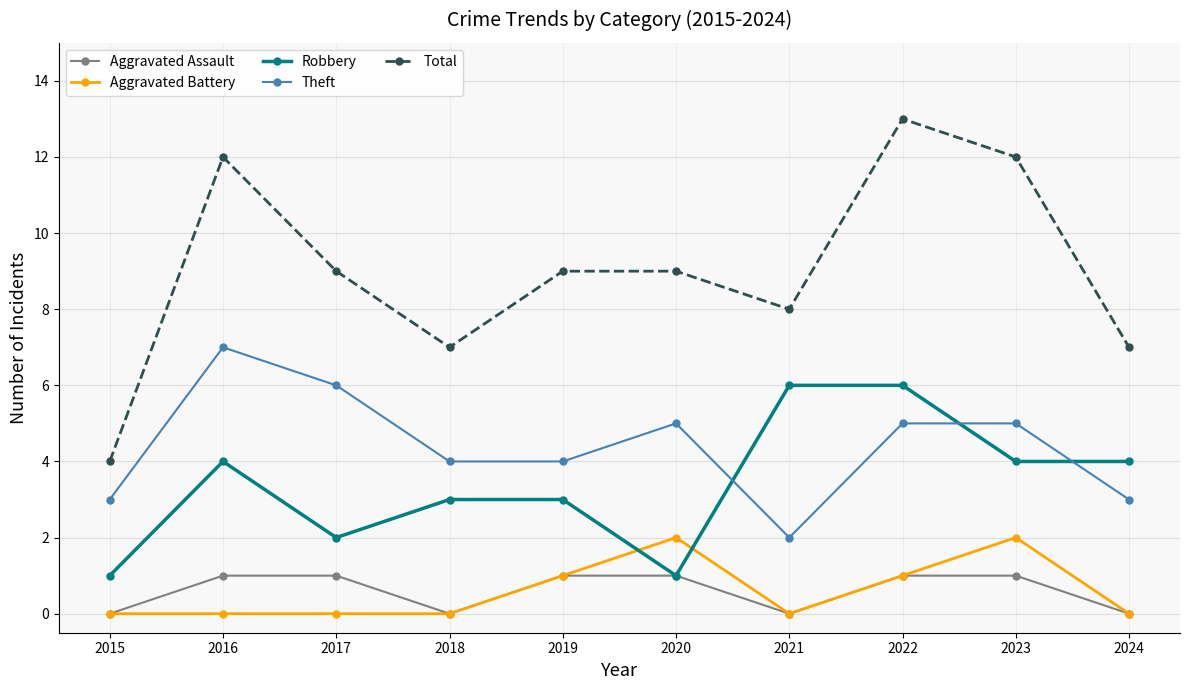

Rank the series by their maximum value, from highest to lowest.

Total, Theft, Robbery, Aggravated Battery, Aggravated Assault